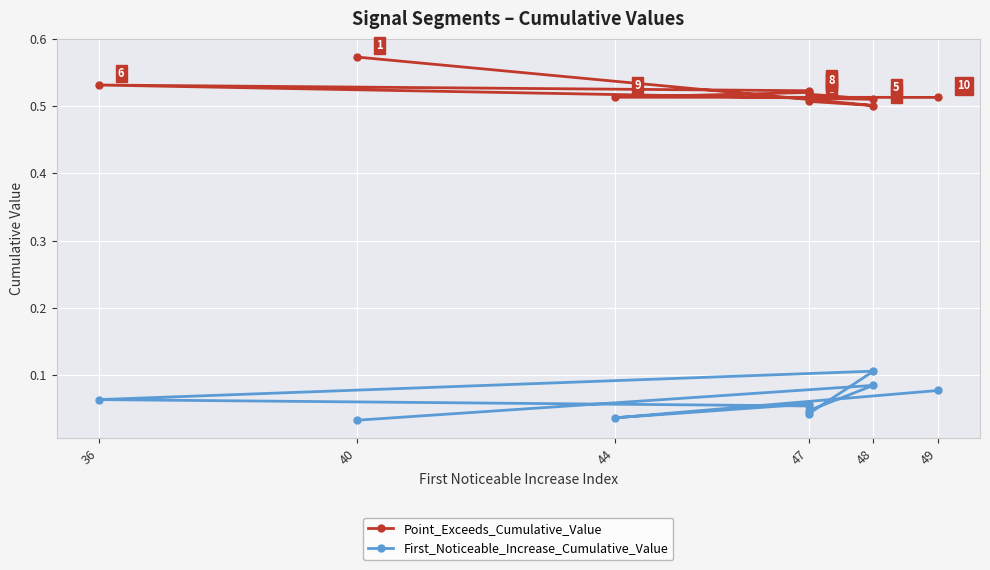

True or false: First_Noticeable_Increase_Cumulative_Value and Point_Exceeds_Cumulative_Value intersect in this chart.

False